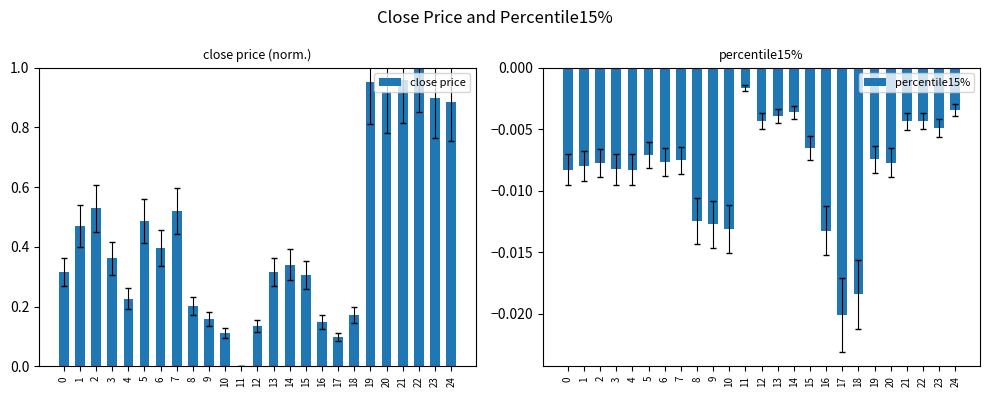

What is the average value of the close price series?

0.4